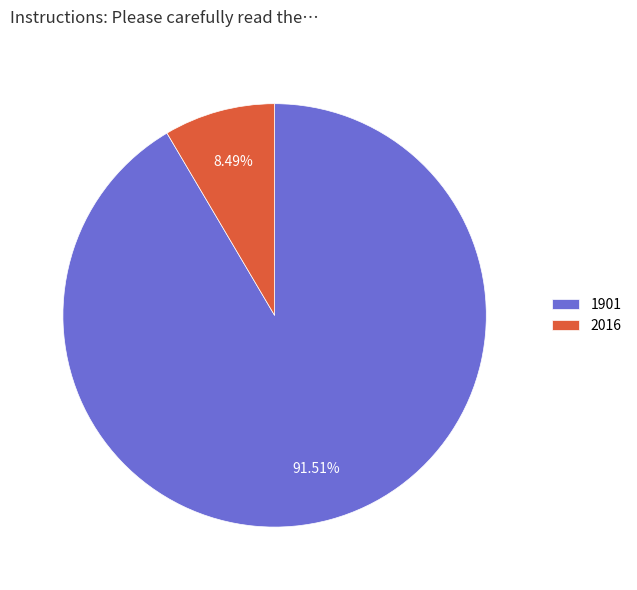

Which category accounts for the majority?

1901